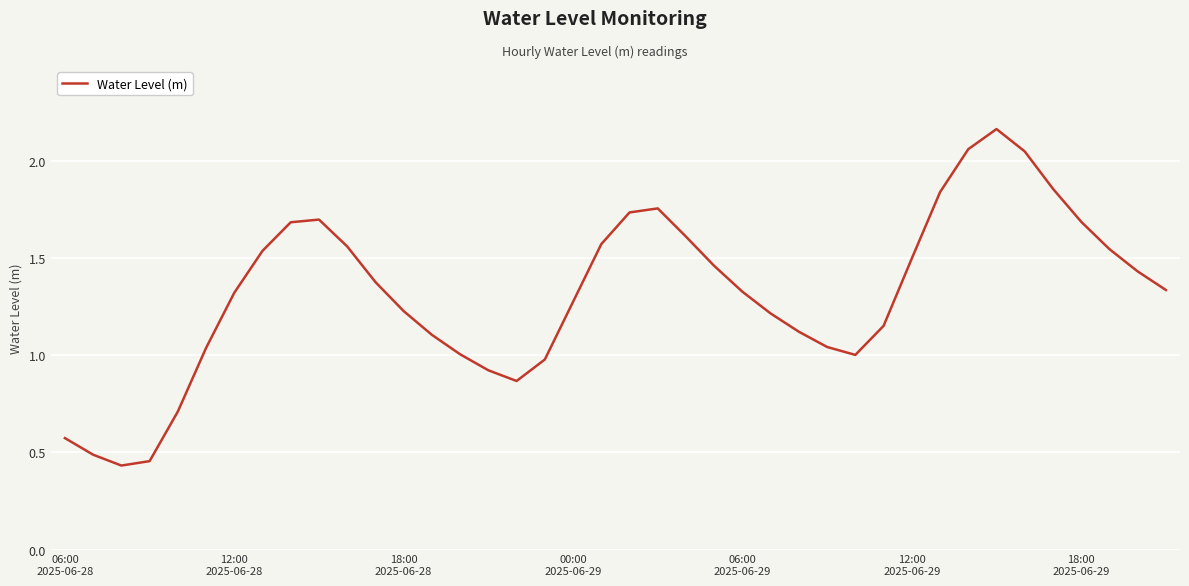

Does the chart display data point markers on the line(s)?

No